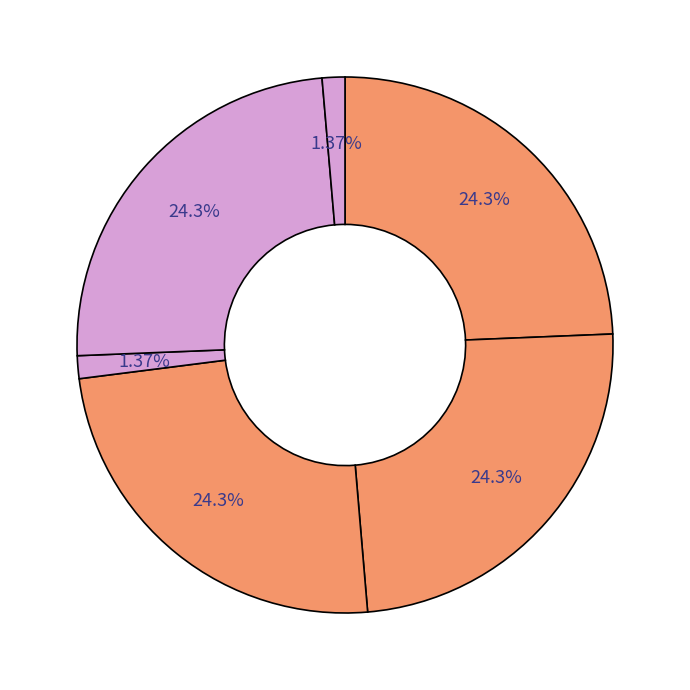

Count the number of slices in the pie.

6